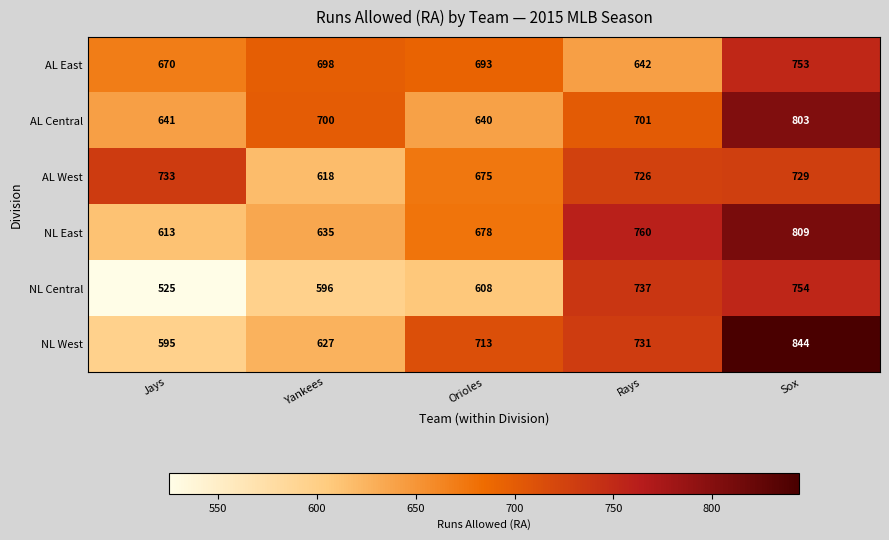

At which category does the chart reach its minimum across all series?

Jays